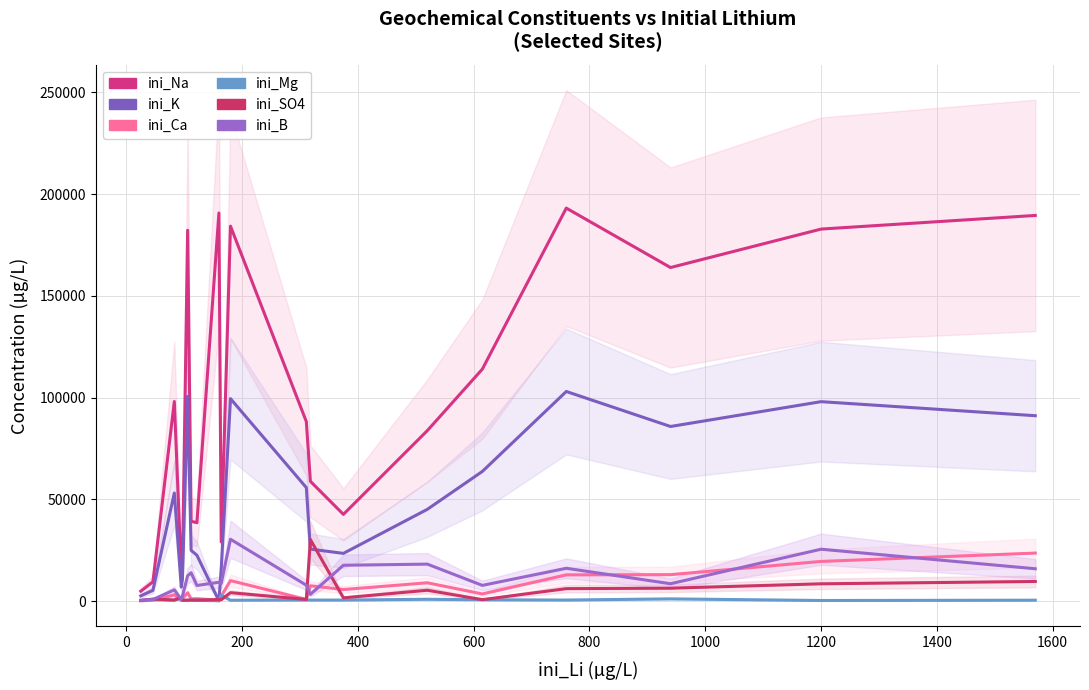

True or false: ini_Na and ini_SO4 intersect in this chart.

False